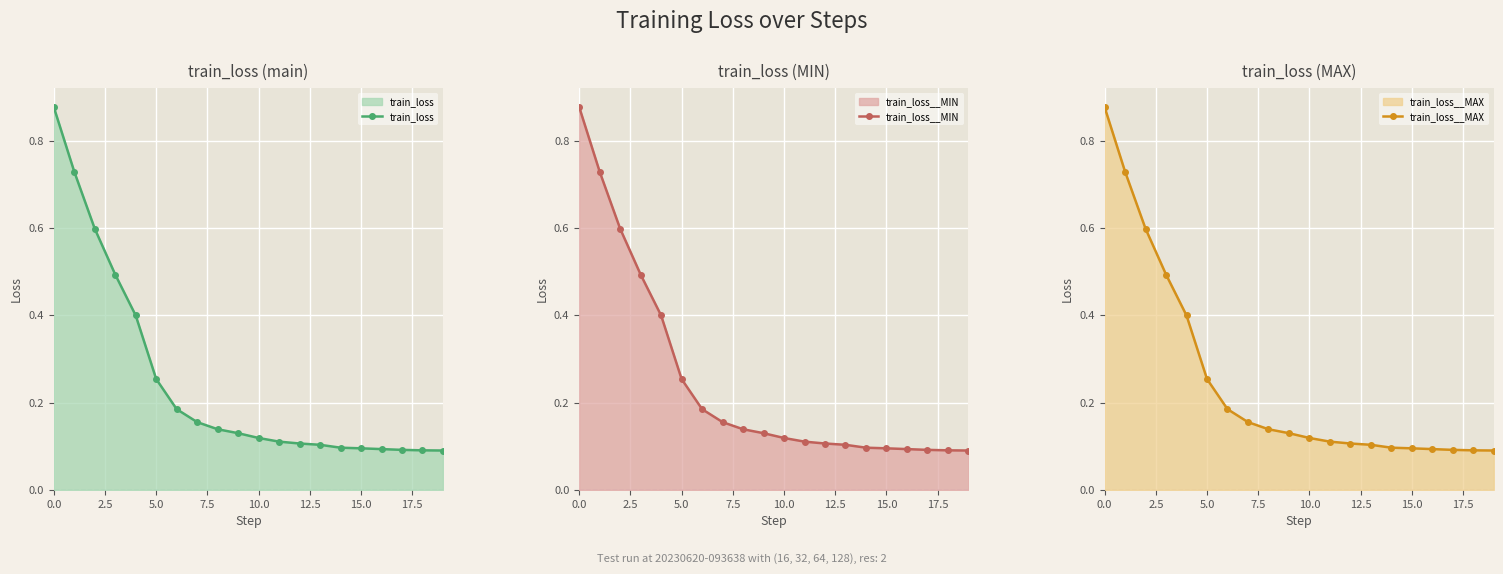

Count the train_loss__MAX values in the range 0 to 1.

20